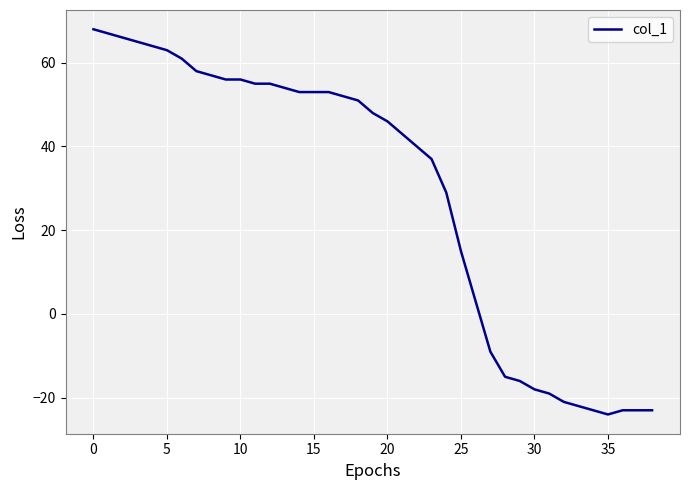

How many values are below zero?

12